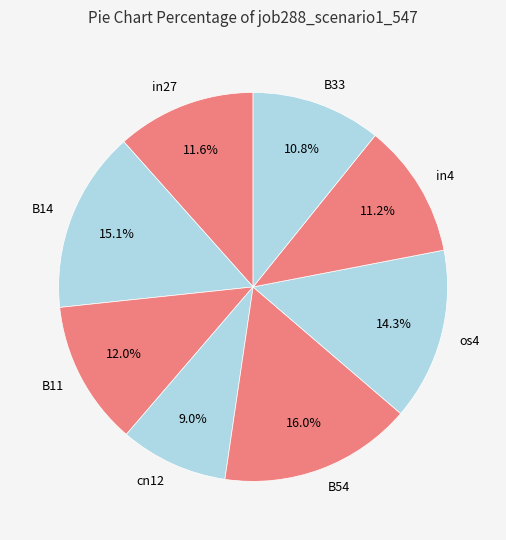

Does any single category account for the majority?

No